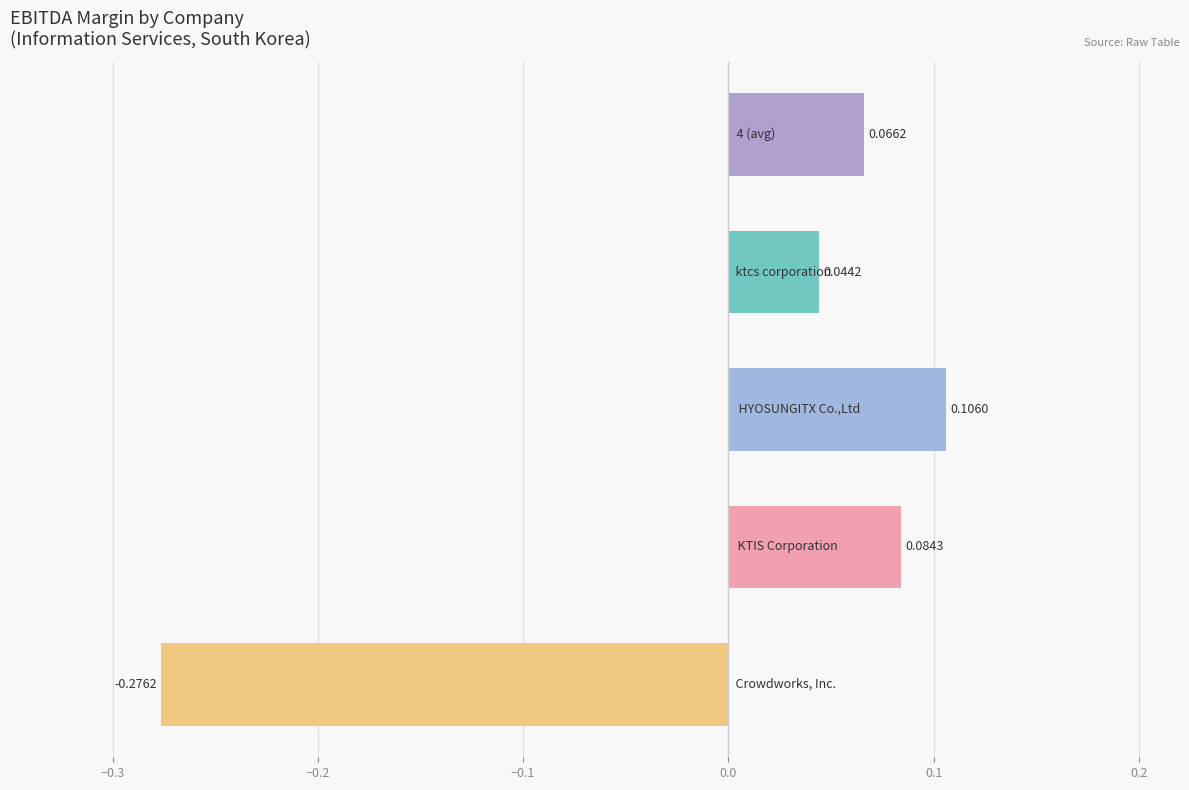

What position from the right is ktcs corporation?

4